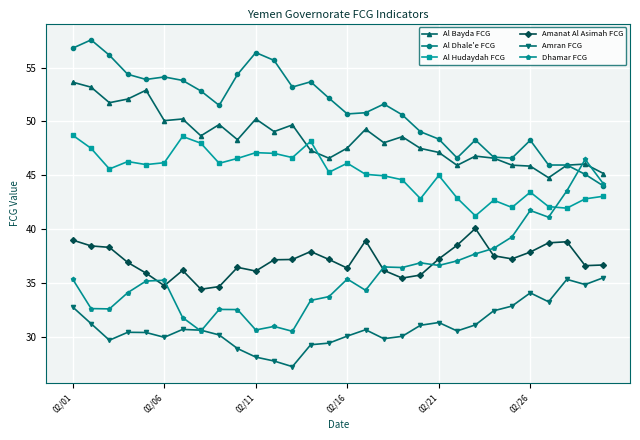

What is the value of the Al Dhale'e FCG point at the 20th from the left?

49.0